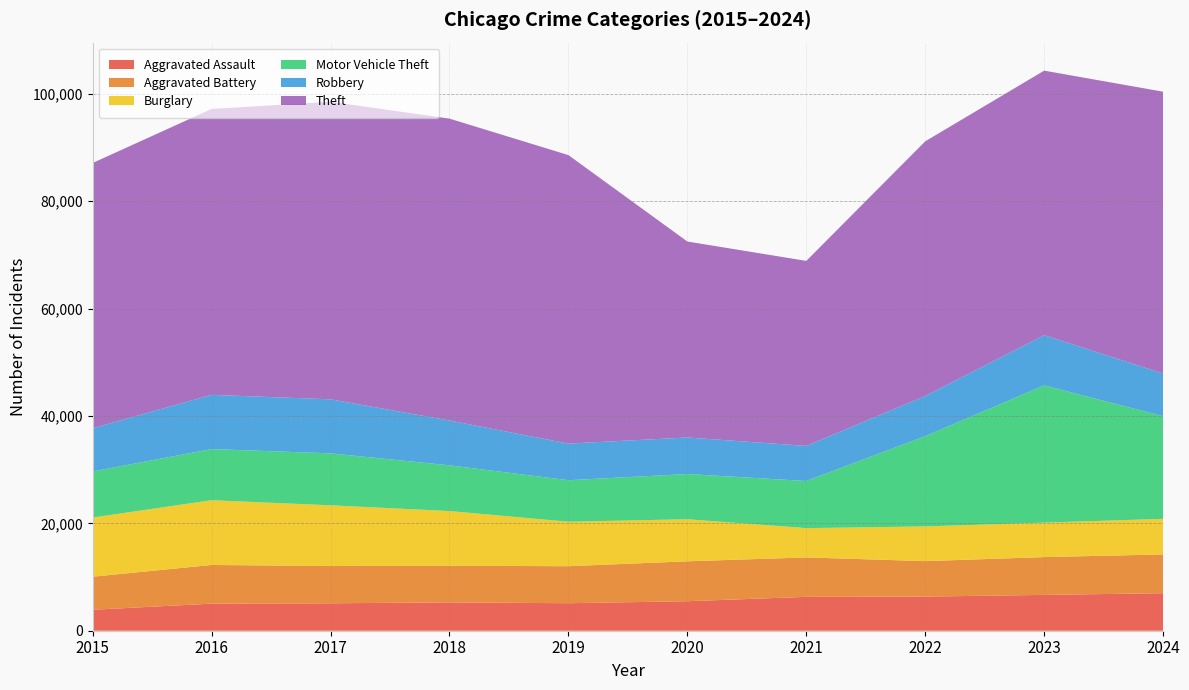

Reading left to right, transcribe all the data shown in this chart.

Aggravated Assault: 2015=3906	2016=5043	2017=5109	2018=5279	2019=5124	2020=5495	2021=6309	2022=6356	2023=6674	2024=6989
Aggravated Battery: 2015=6157	2016=7210	2017=6942	2018=6826	2019=6899	2020=7438	2021=7348	2022=6610	2023=7044	2024=7225
Burglary: 2015=11022	2016=12058	2017=11311	2018=10189	2019=8279	2020=7832	2021=5457	2022=6463	2023=6416	2024=6629
Motor Vehicle Theft: 2015=8585	2016=9526	2017=9679	2018=8521	2019=7738	2020=8429	2021=8775	2022=16816	2023=25562	2024=19119
Robbery: 2015=8053	2016=10104	2017=10068	2018=8340	2019=6819	2020=6804	2021=6539	2022=7479	2023=9361	2024=7953
Theft: 2015=49410	2016=53253	2017=55427	2018=56242	2019=53743	2020=36507	2021=34466	2022=47446	2023=49279	2024=52498